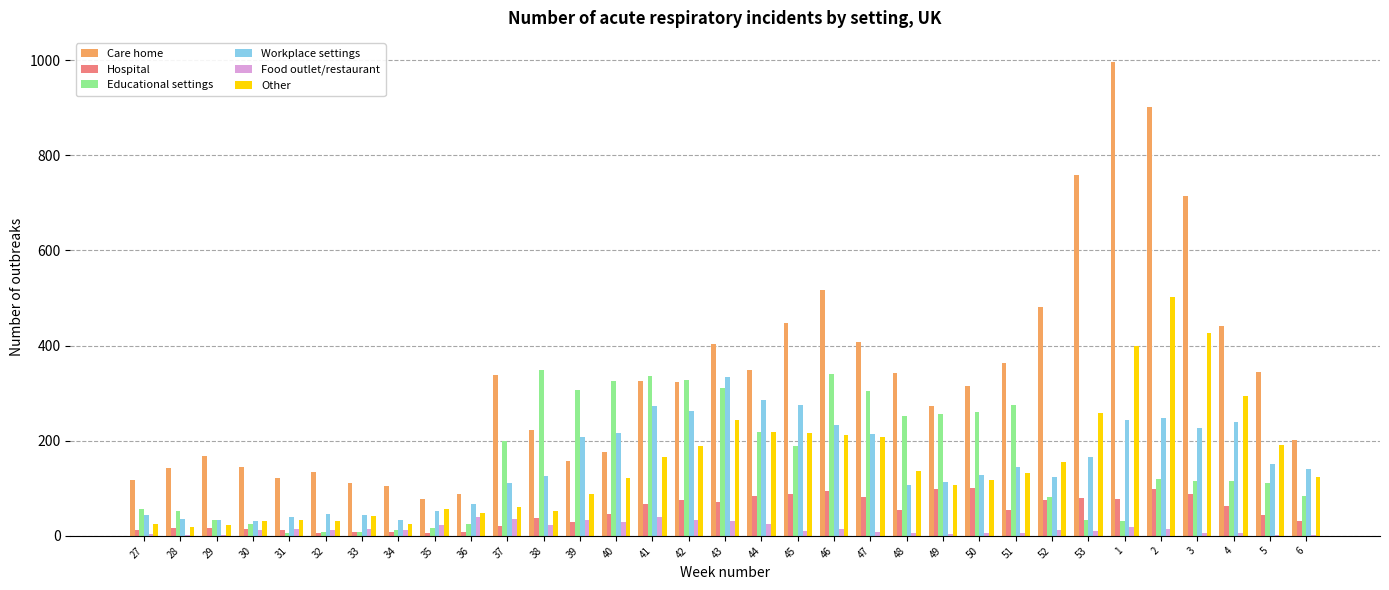

Is the value of Hospital at 1 greater than the value of Food outlet/restaurant at 37?

Yes